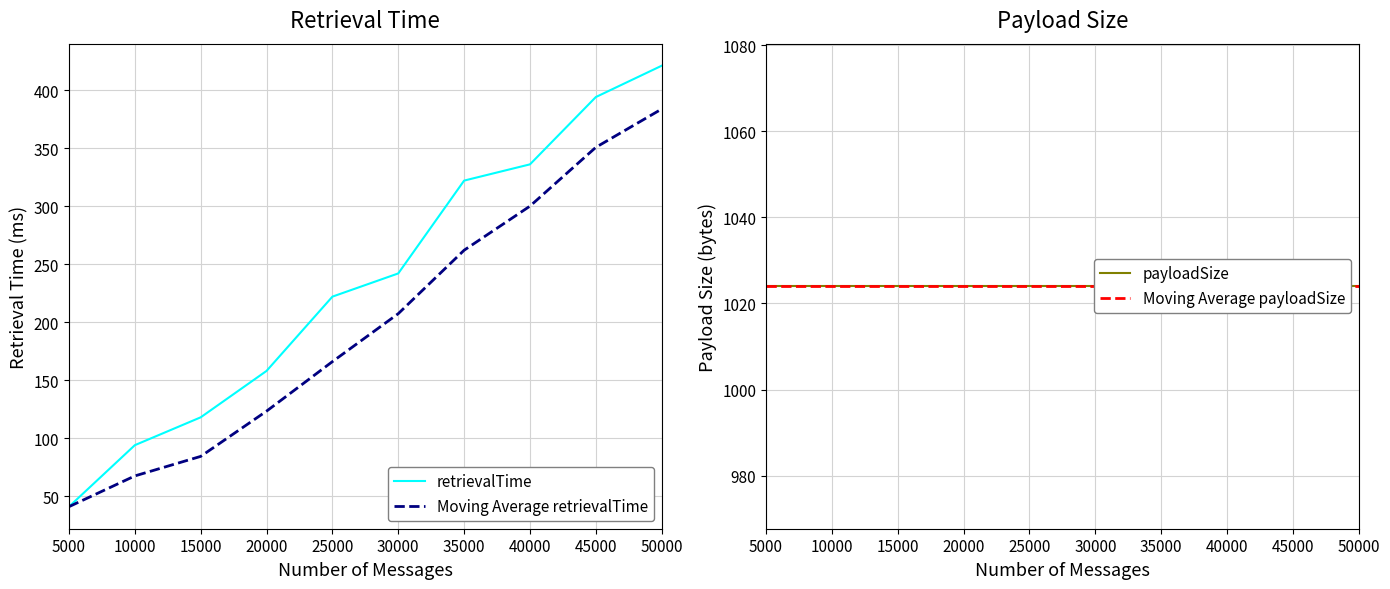

How many values in the Moving Average retrievalTime series exceed 207?

5